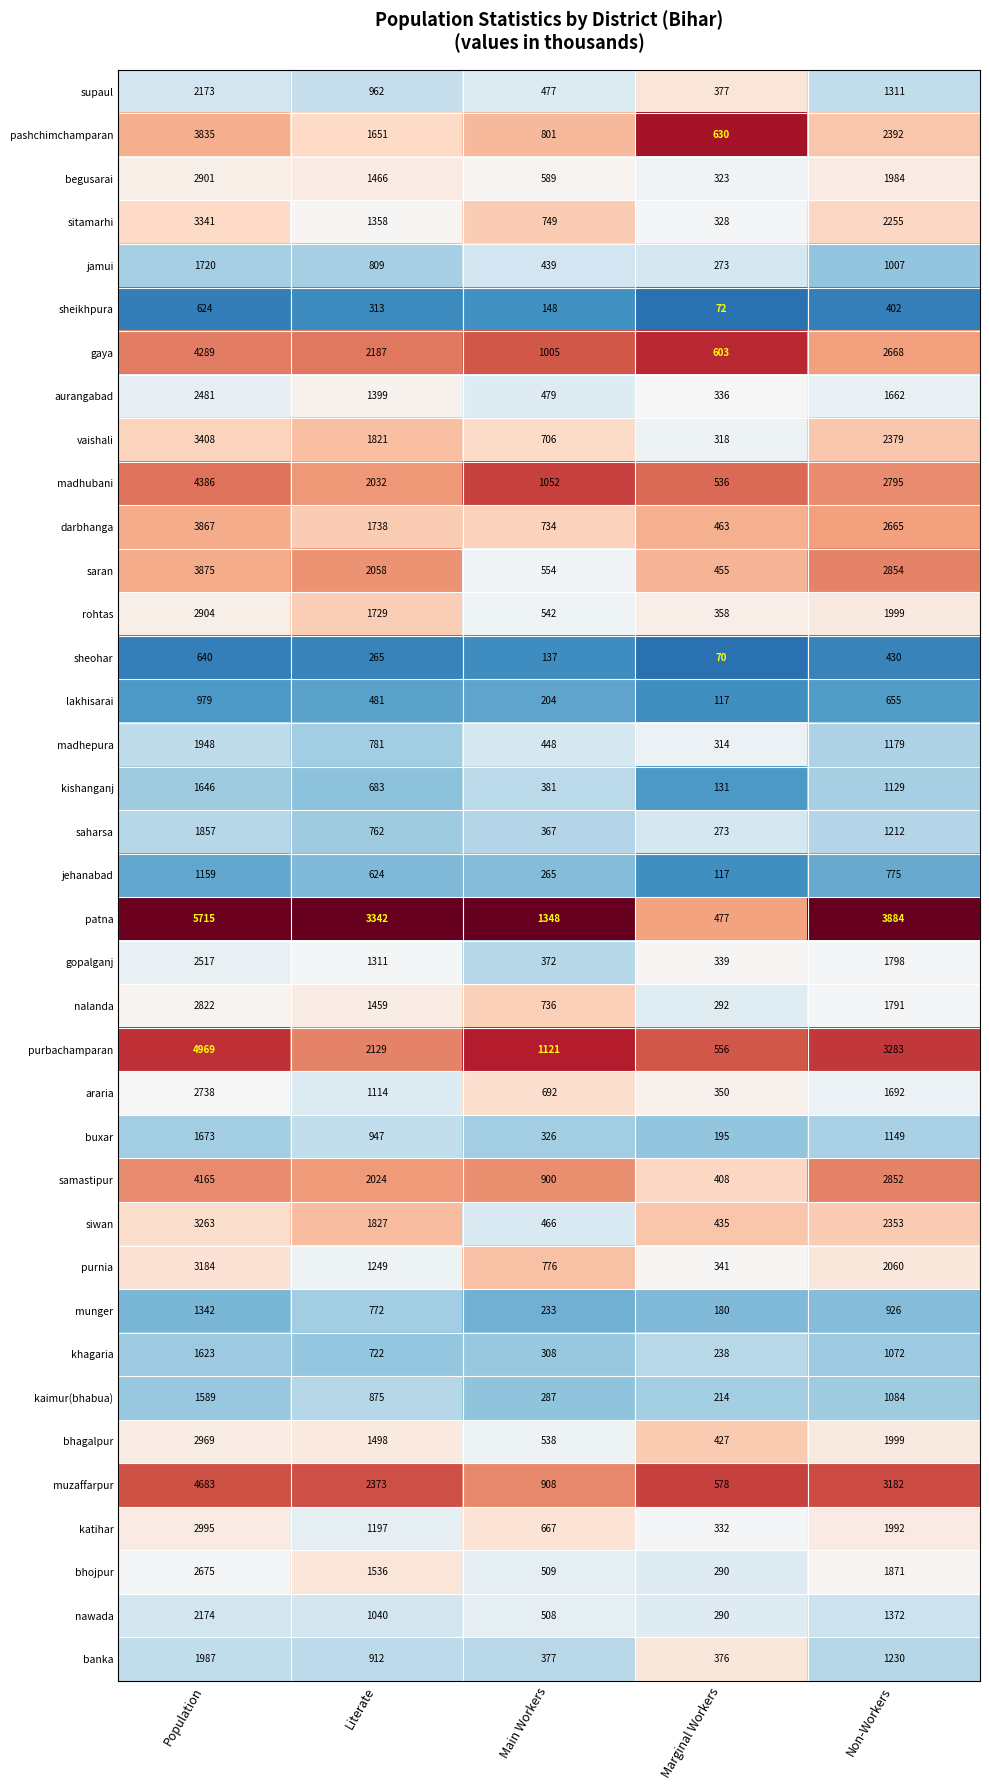

Is it true that bhojpur equals 153 at Marginal Workers?

False